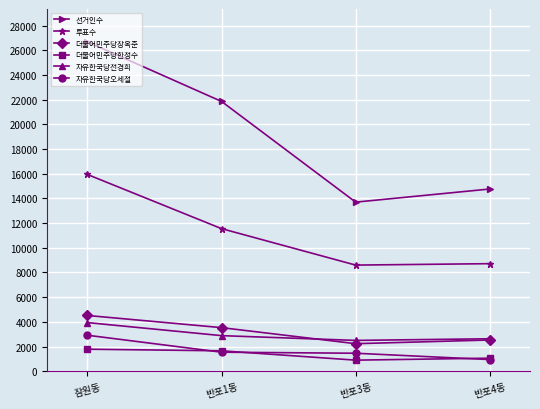

True or false: 투표수 and 더불어민주당장옥준 cross at least once.

False